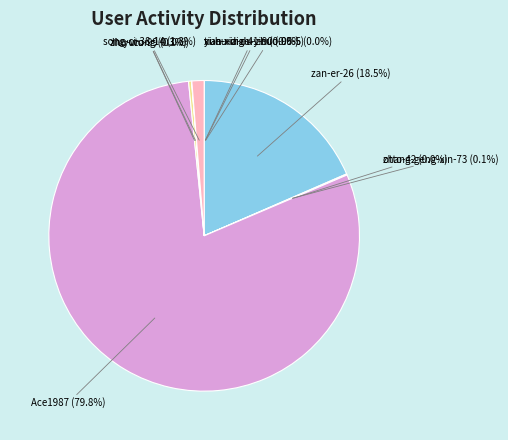

Which slice is the largest?

Ace1987